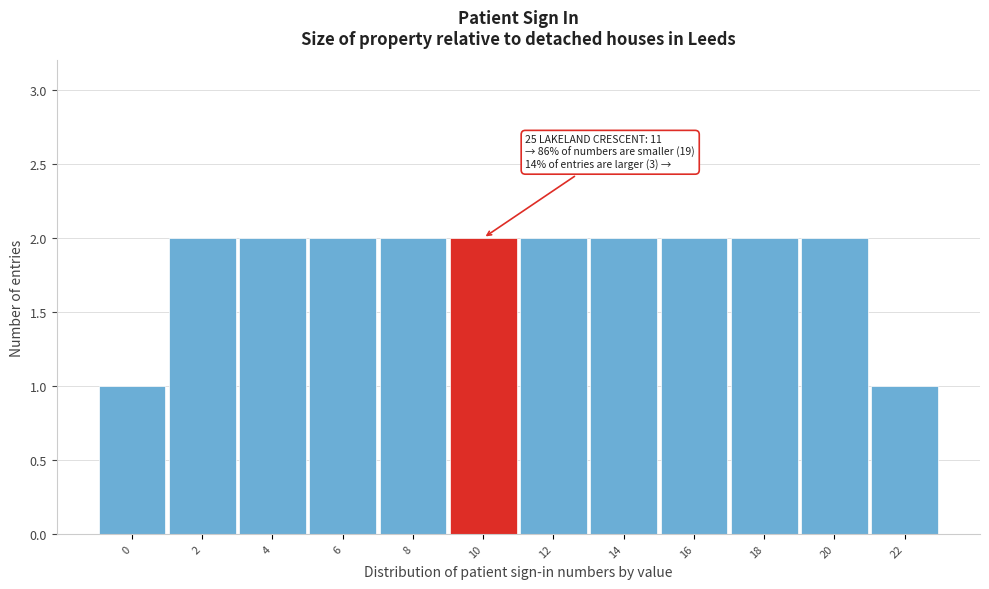

Reading right to left, extract all data points from this chart.

22=1	20=2	18=2	16=2	14=2	12=2	10=2	8=2	6=2	4=2	2=2	0=1